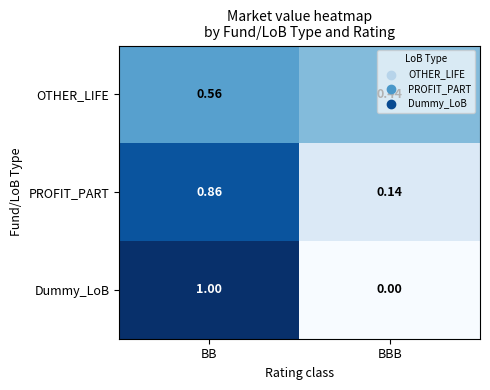

Count the number of categories in the chart.

2